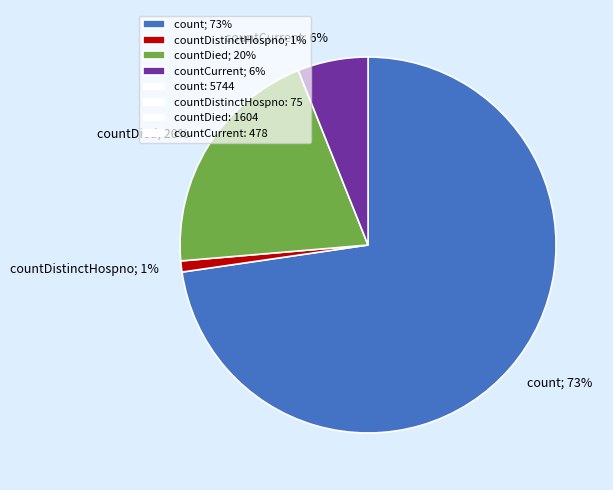

To the nearest percent, what is the average slice percentage?

25%